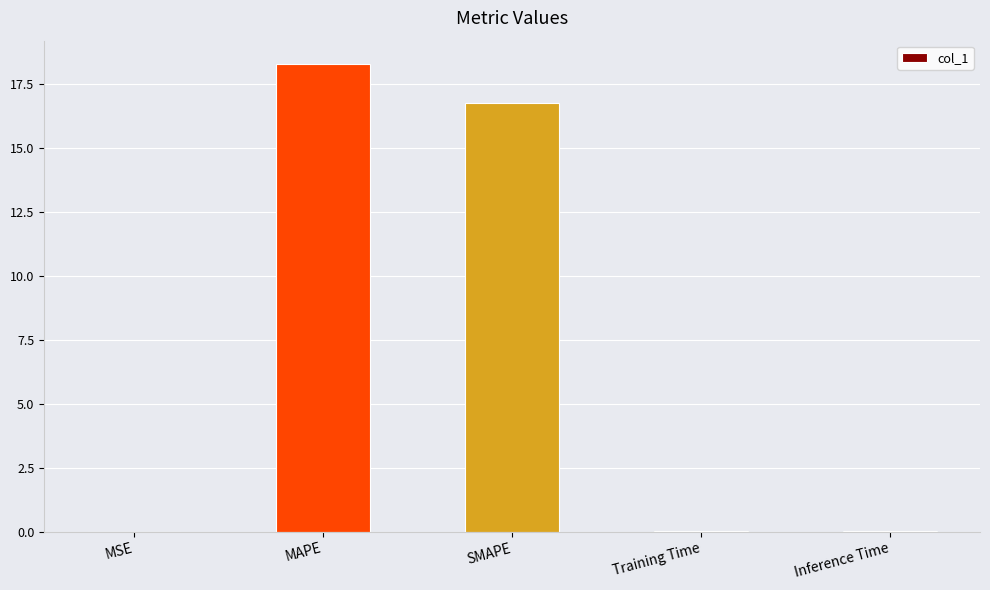

Is it true that the value at SMAPE is 25.1?

False